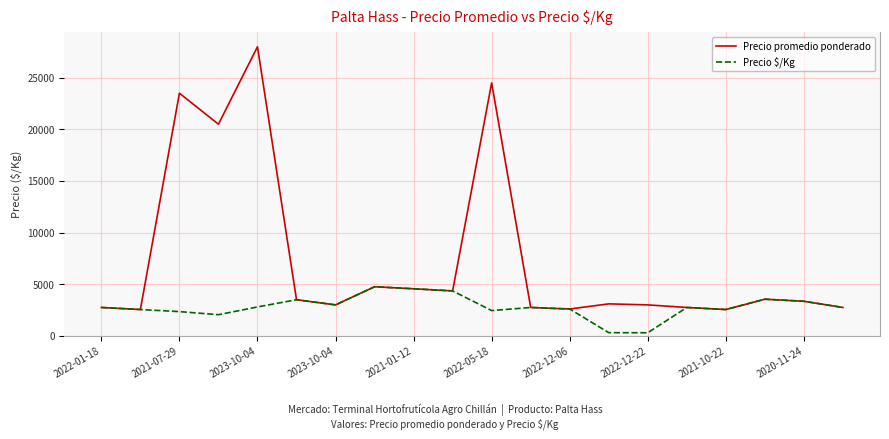

List the series in order of their overall mean, highest first.

Precio promedio ponderado, Precio $/Kg